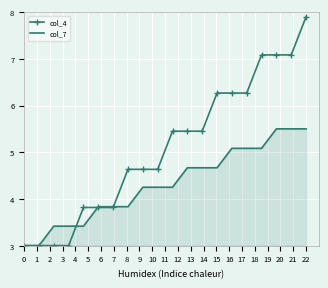

Which series has the largest range (max minus min)?

col_4